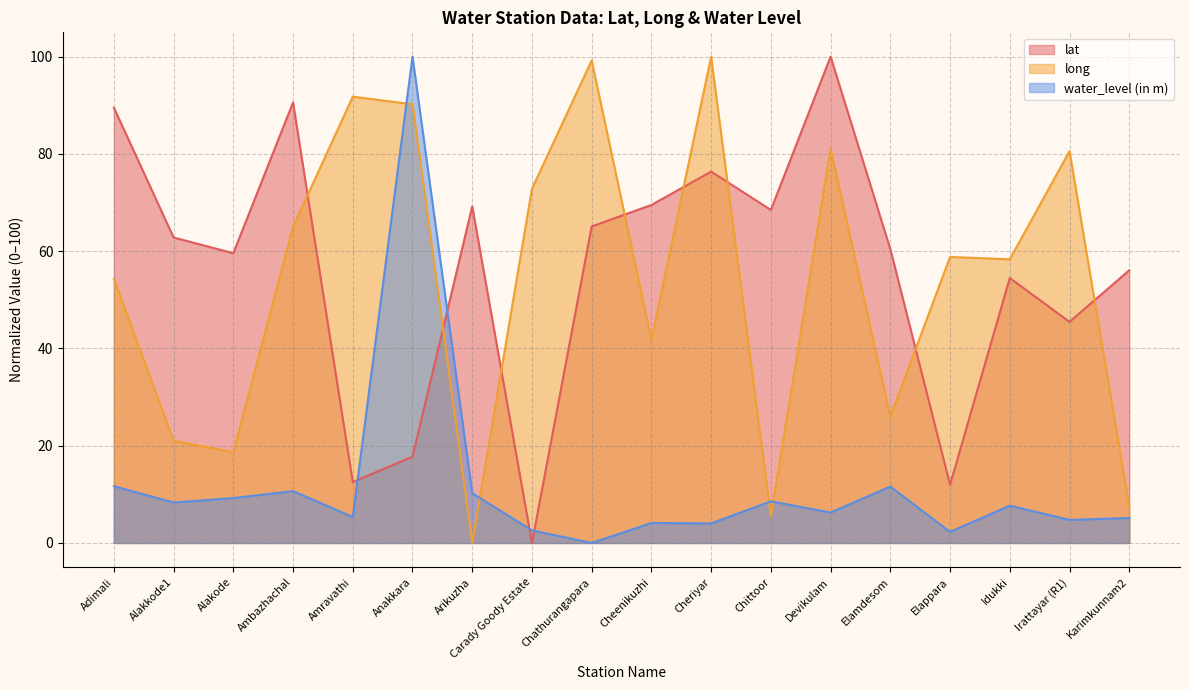

True or false: water_level (in m) has more than 1 interior local peaks.

True